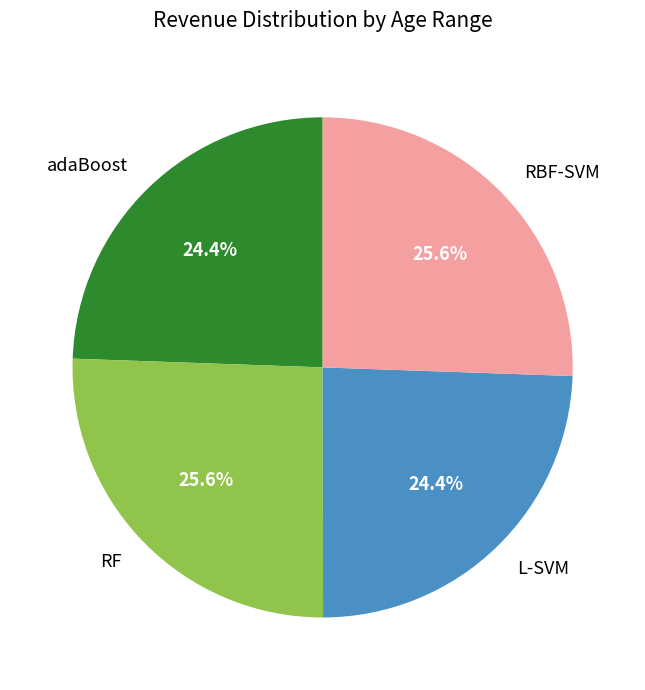

Is there any slice that represents more than half of the pie?

No